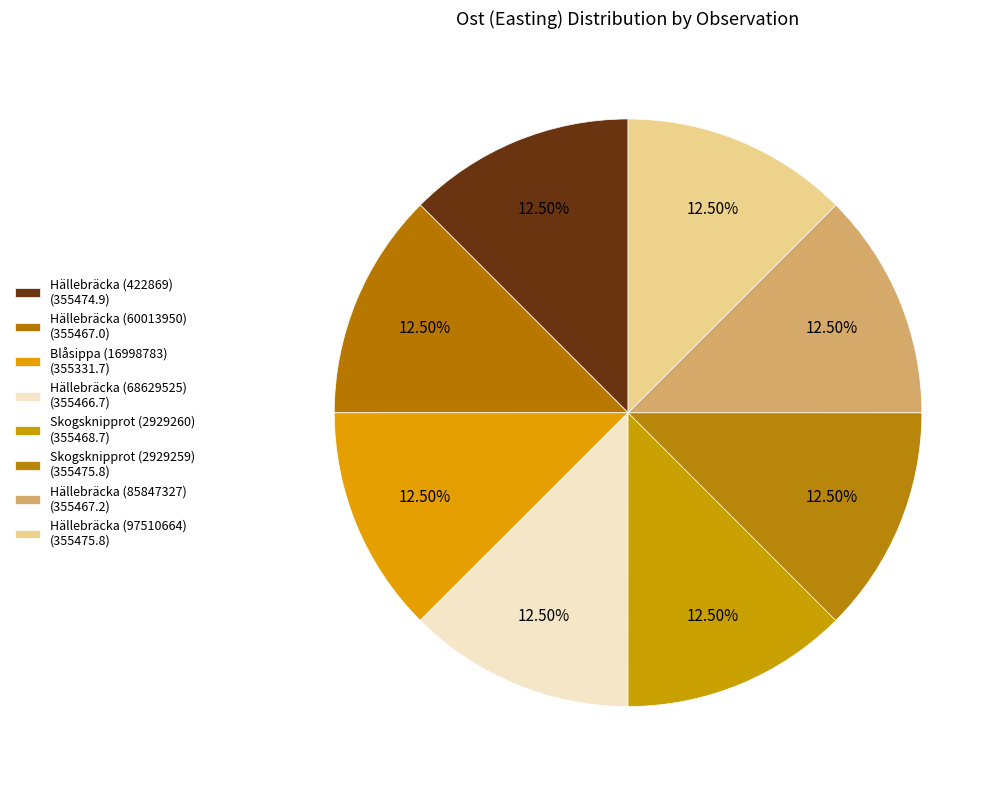

What is the change in value from Hällebräcka (422869) to Skogsknipprot (2929260)?

-6.2